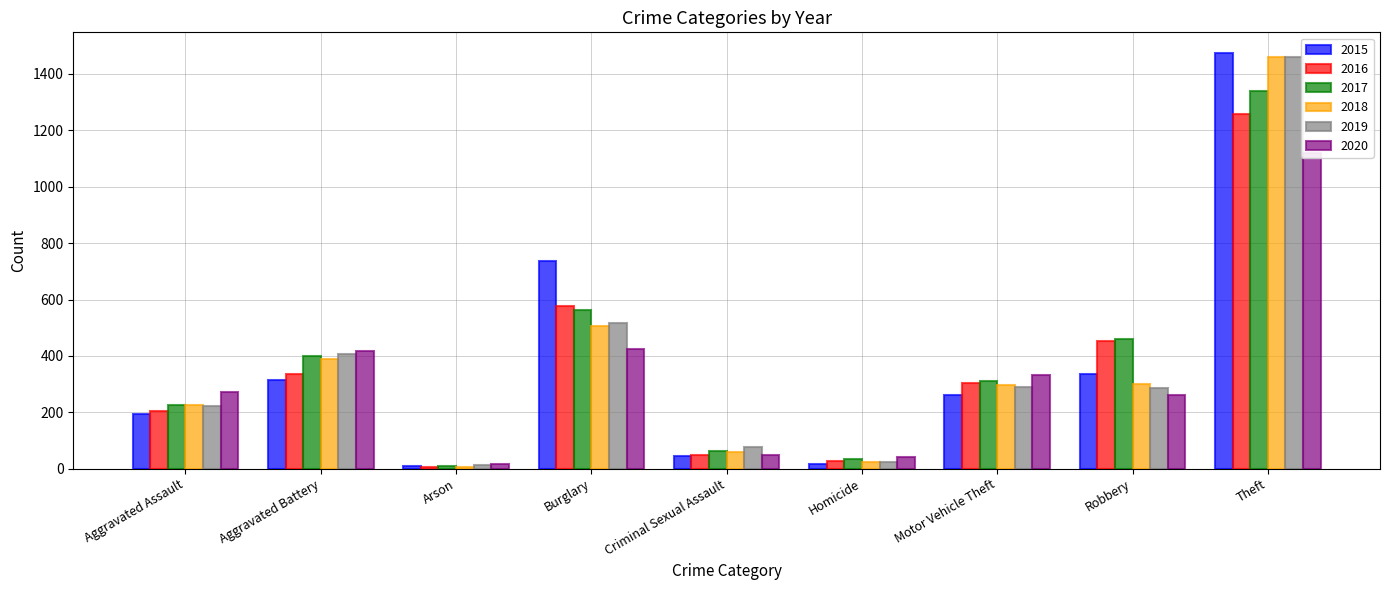

Which series changed the most between Criminal Sexual Assault and Motor Vehicle Theft?

2020